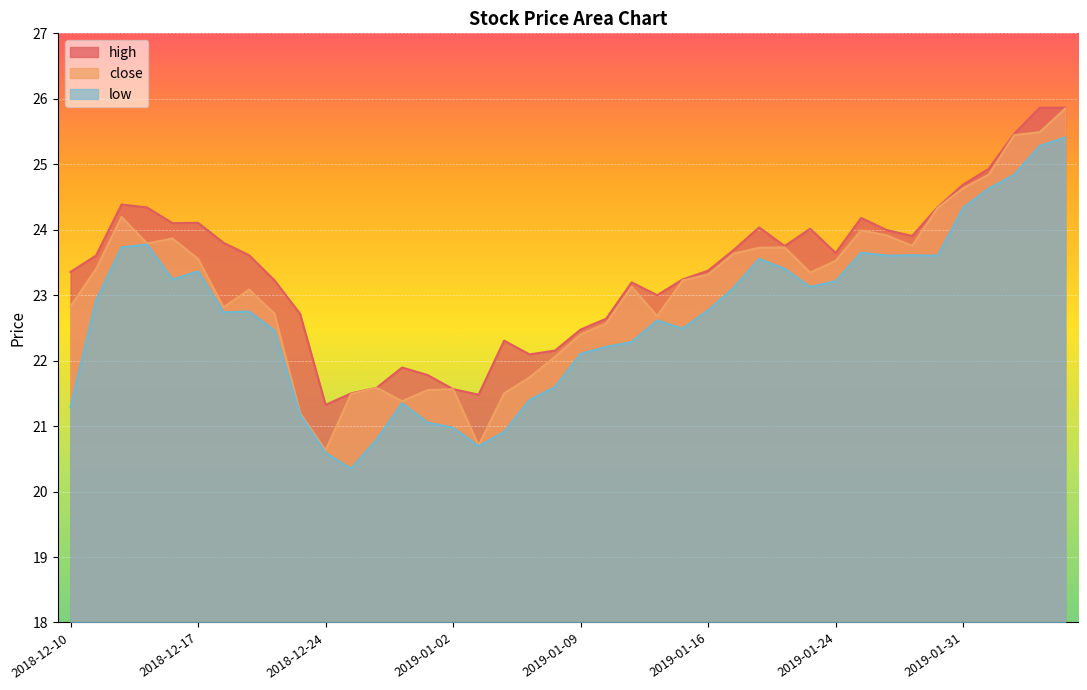

True or false: high and close intersect in this chart.

False